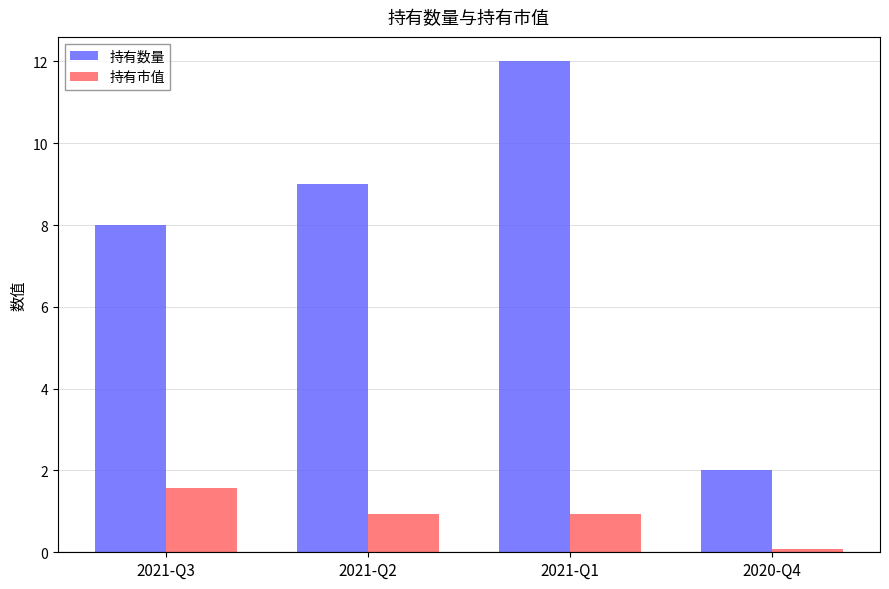

Reading left to right, transcribe all the data shown in this chart.

持有数量: 2021-Q3=8.0	2021-Q2=9.0	2021-Q1=12.0	2020-Q4=2.0
持有市值: 2021-Q3=1.6	2021-Q2=0.9	2021-Q1=0.9	2020-Q4=0.1